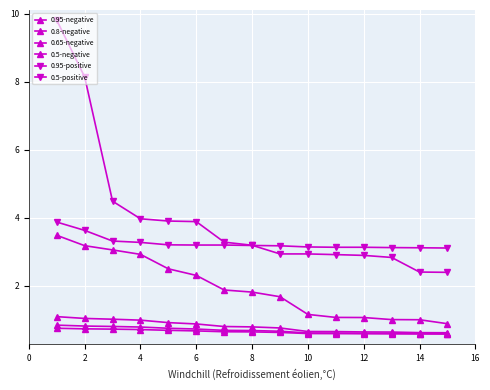

Does the chart have visible grid lines?

Yes